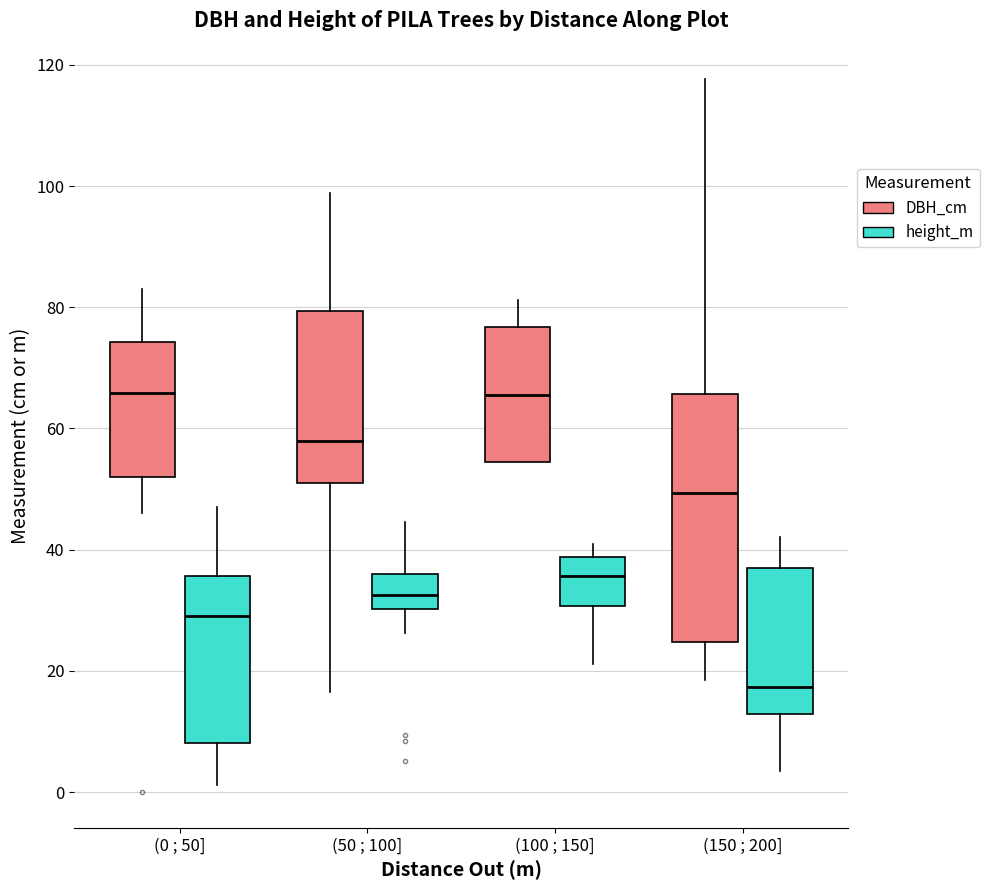

Reading left to right, transcribe this box plot: for each box, give where its median line is, the range the box spans, and where its two whiskers end, as read against the y-axis. The values are not printed on the chart, so give them approximately, as read against the axis.

(0 ; 50] (DBH_cm): median 66, box 52 to 74, whiskers 46 to 84
(0 ; 50] (height_m): median 30, box 8 to 36, whiskers 2 to 48
(50 ; 100] (DBH_cm): median 58, box 52 to 80, whiskers 16 to 98
(50 ; 100] (height_m): median 32, box 30 to 36, whiskers 26 to 44
(100 ; 150] (DBH_cm): median 66, box 54 to 76, whiskers 54 to 82
(100 ; 150] (height_m): median 36, box 30 to 38, whiskers 22 to 40
(150 ; 200] (DBH_cm): median 50, box 24 to 66, whiskers 18 to 118
(150 ; 200] (height_m): median 18, box 12 to 38, whiskers 4 to 42